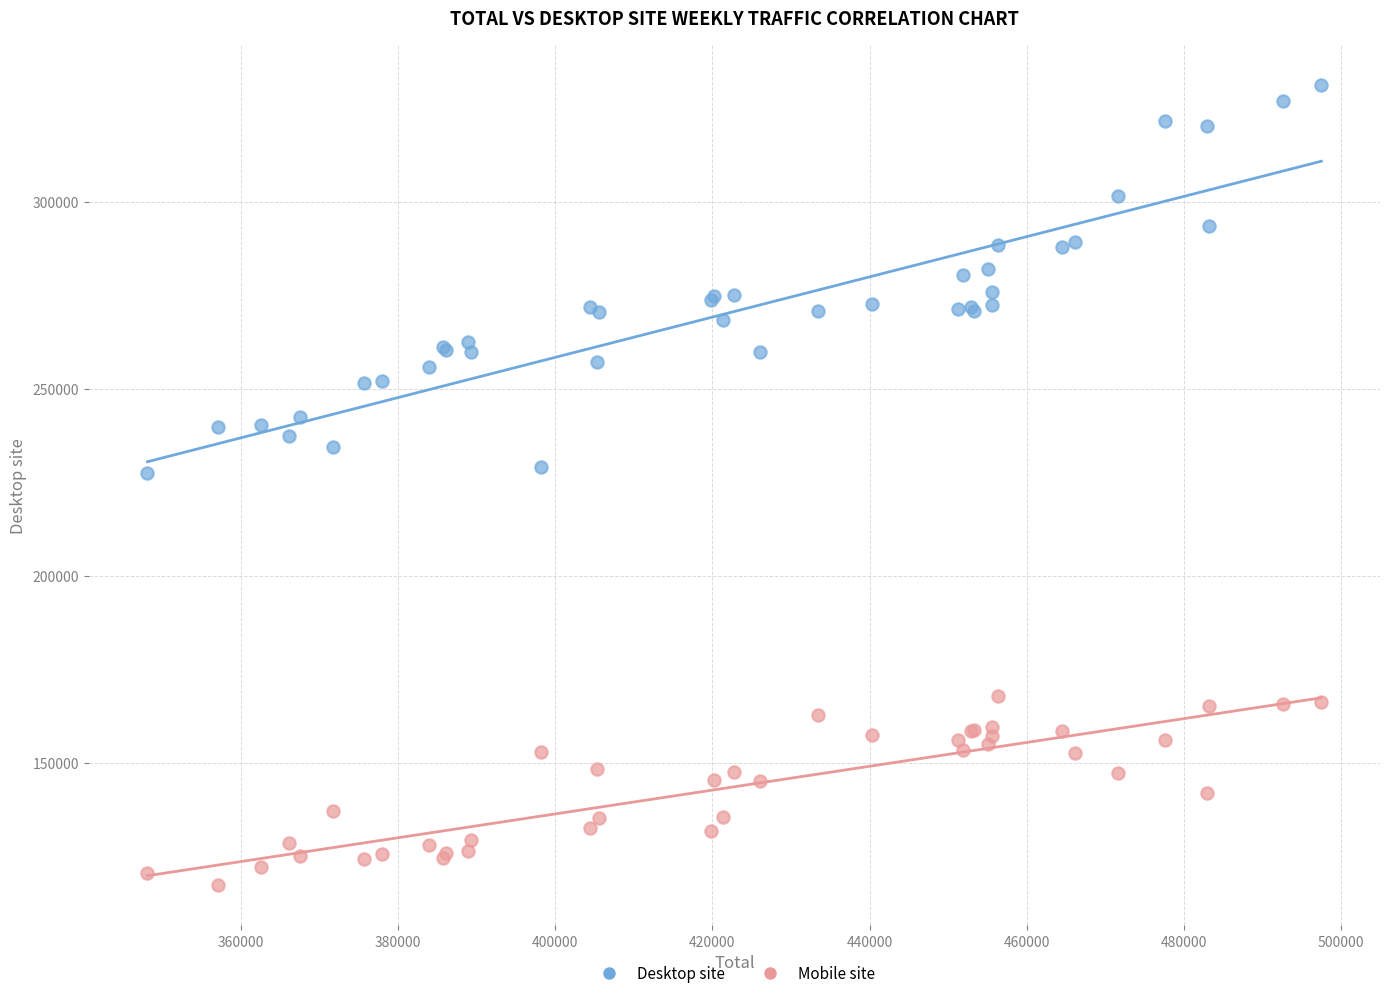

Which series contains the lowest Y value?

Mobile site